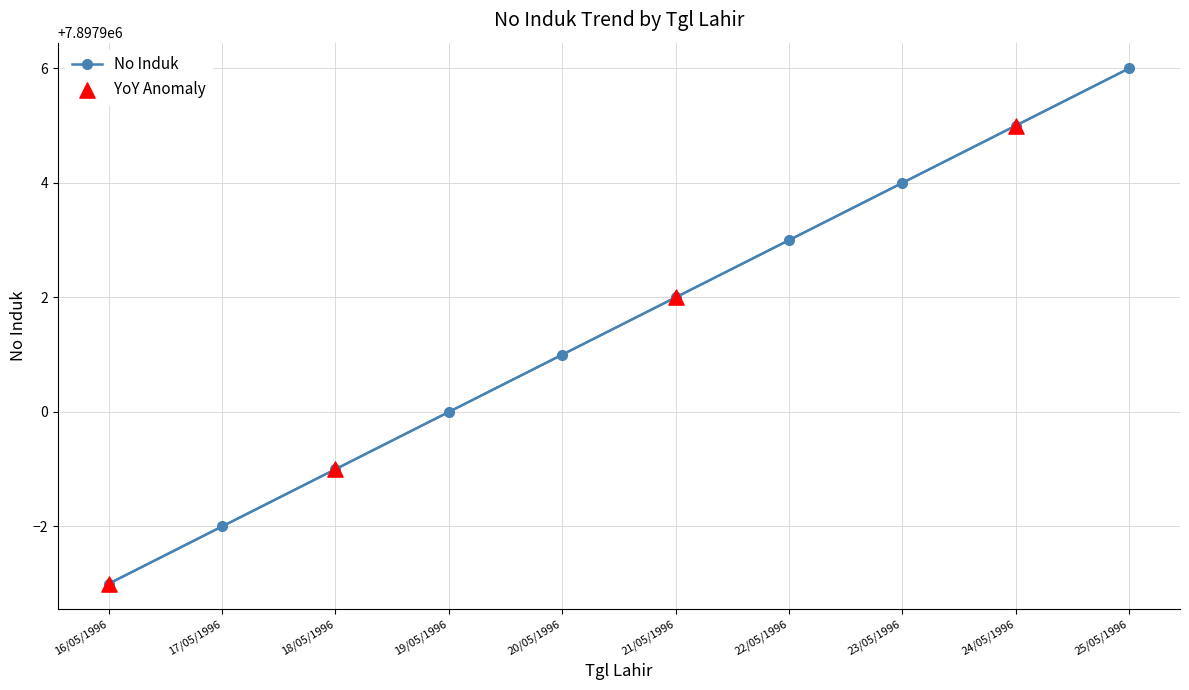

Which has a higher value, 21/05/1996 or 22/05/1996?

22/05/1996